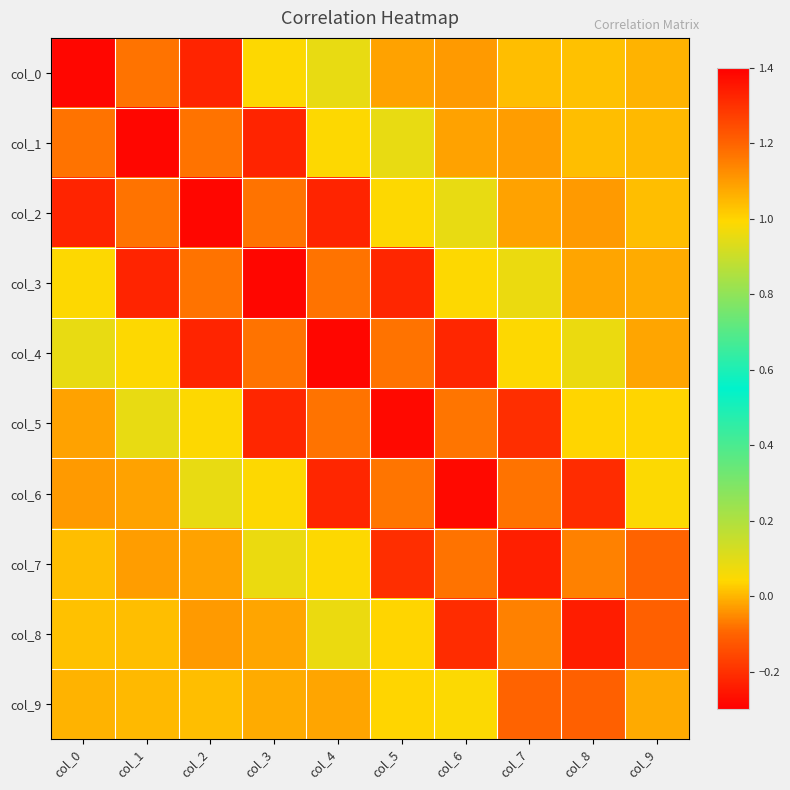

What is the total value across all series at col_0?

1.2